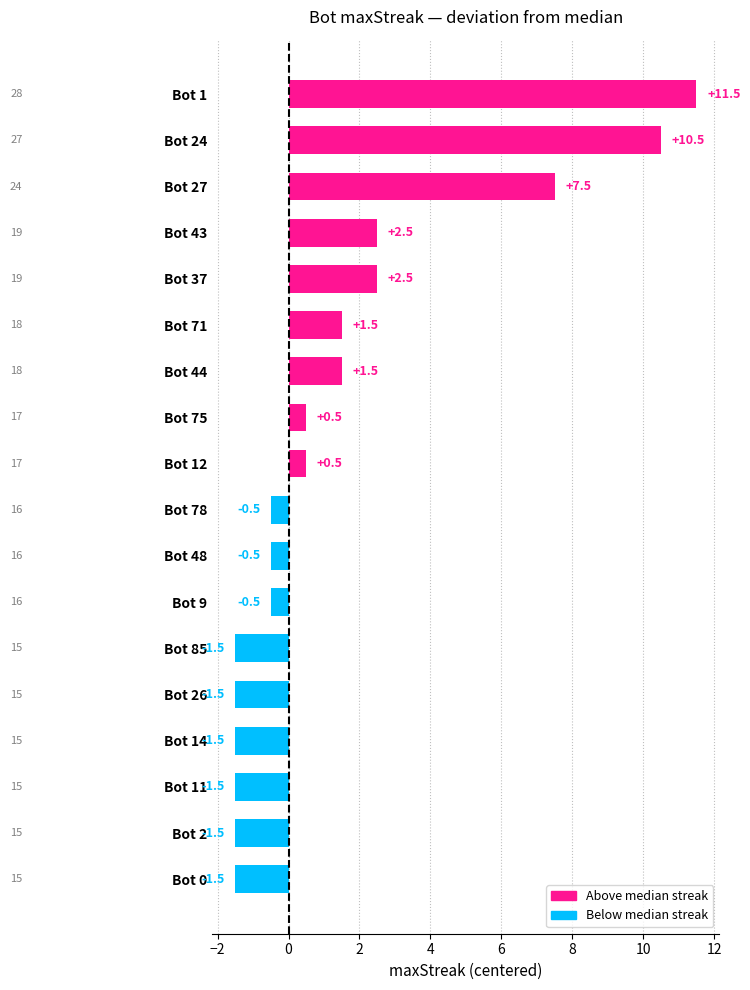

What is the difference between the maximum and minimum values?

13.0